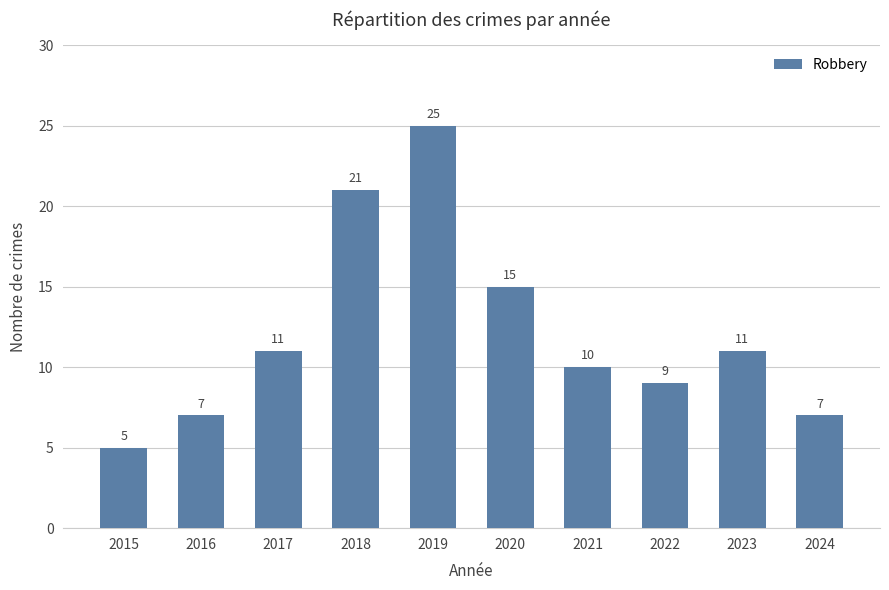

The chart shows a value of 17 at 2023. True or false?

False